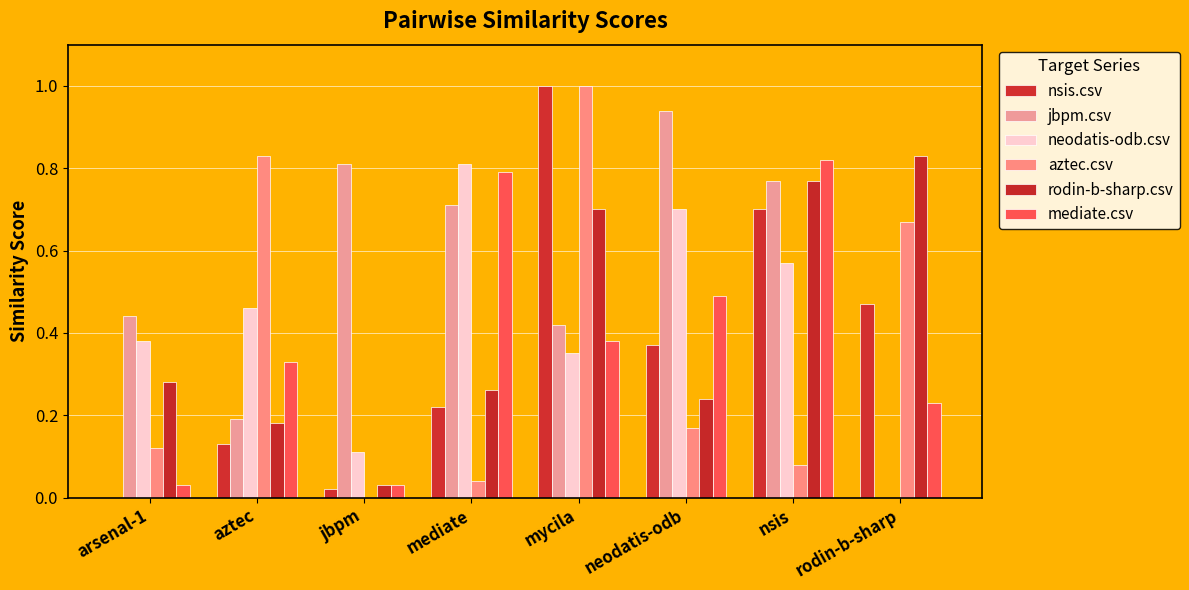

Are the bars horizontal?

No